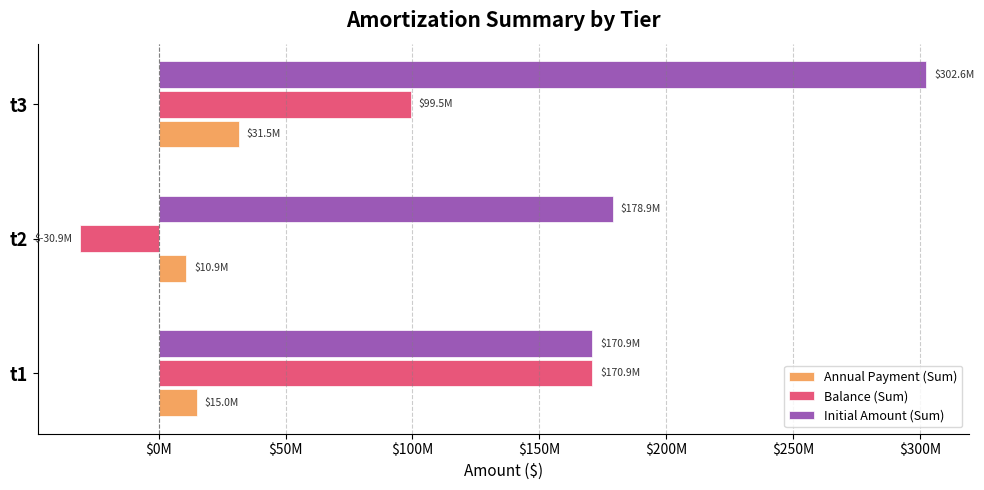

What are all the series names shown in the legend?

Annual Payment (Sum), Balance (Sum), Initial Amount (Sum)